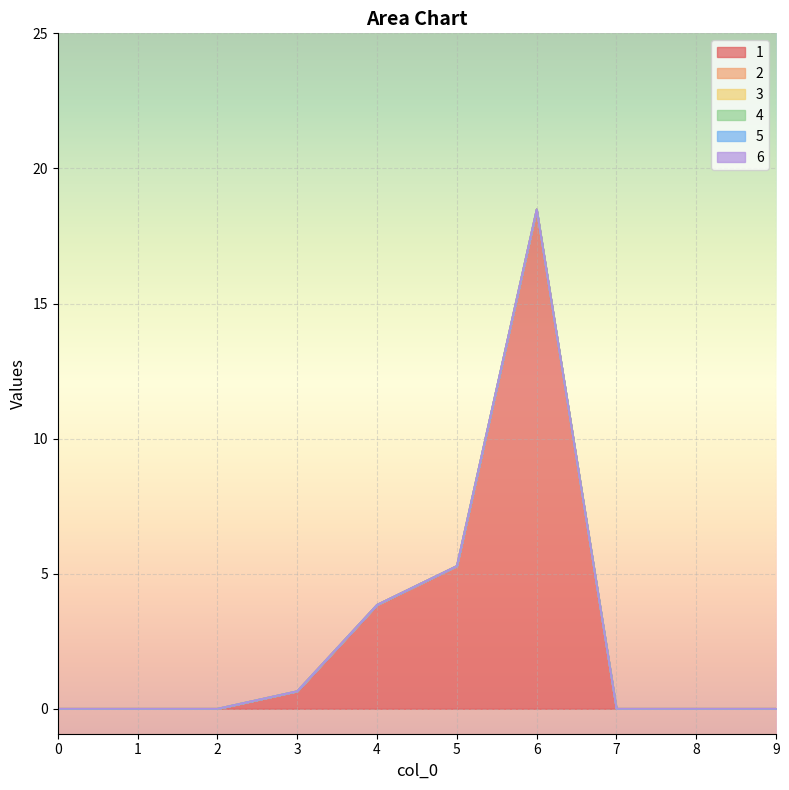

How many series are shown in this chart?

6